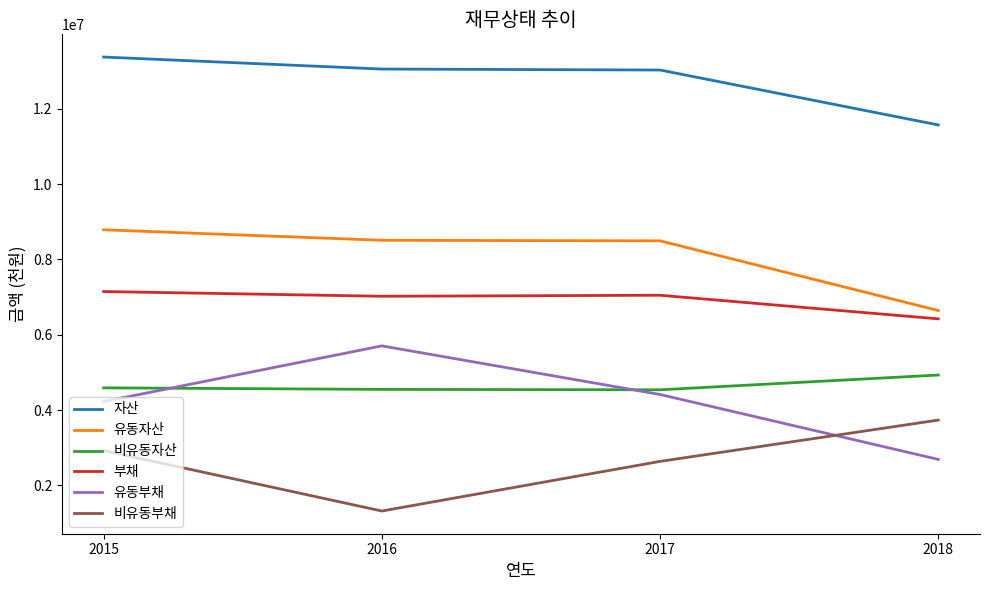

The value of 유동부채 at 2015 is 4223216. True or false?

True